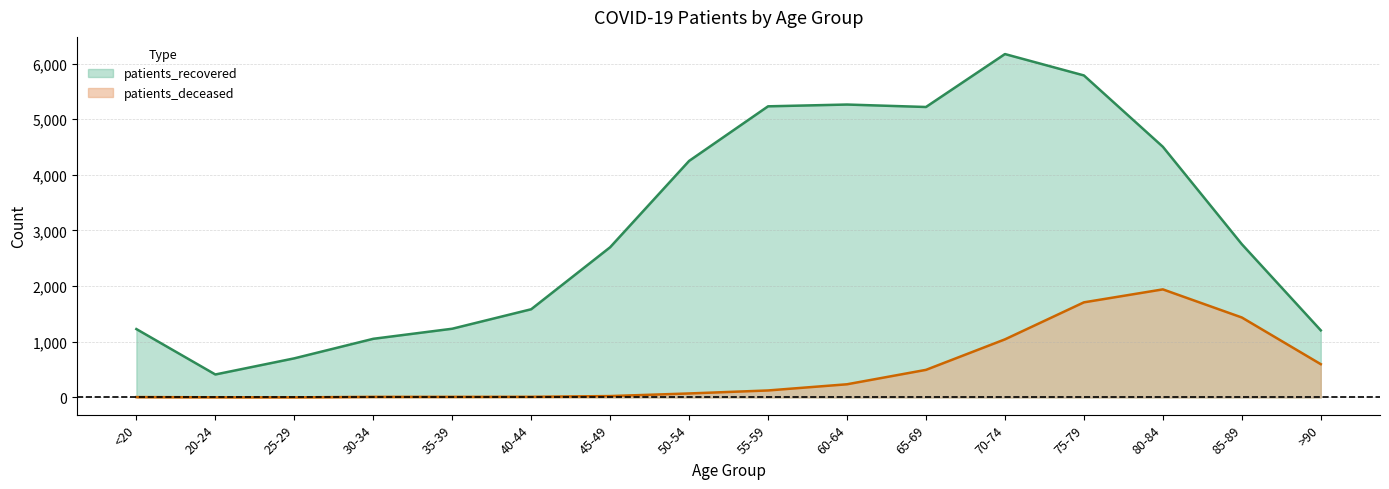

What is the total value across all series at 50-54?

4322